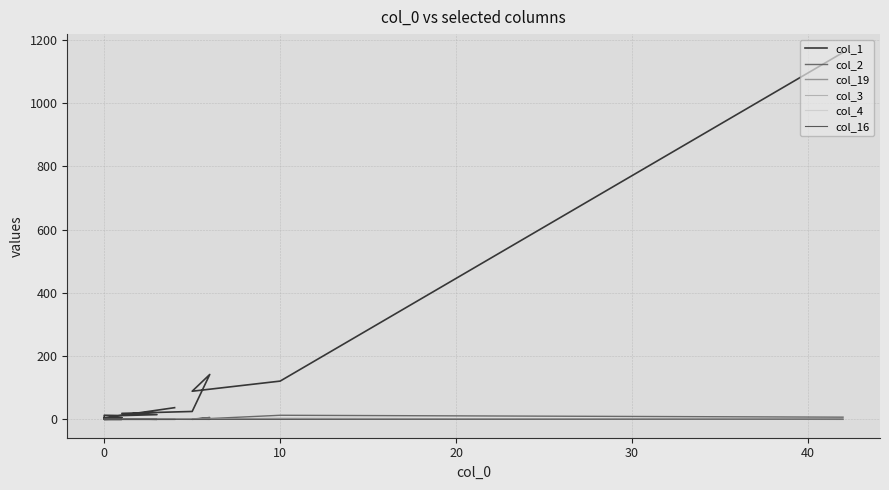

Which category has the lowest value across all series?

16